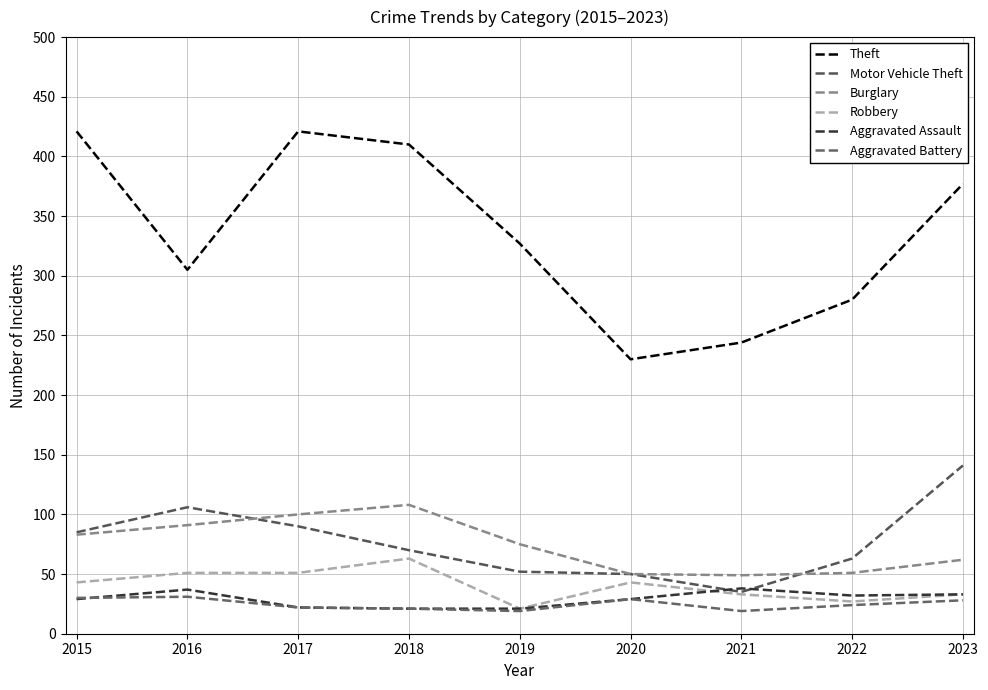

The Theft series shows 237 at 2015. True or false?

False